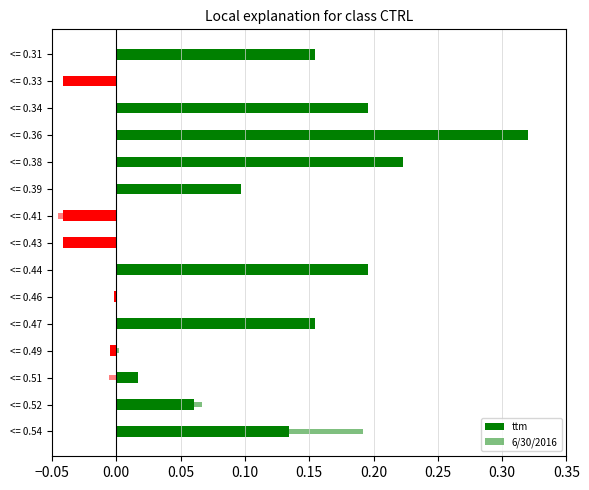

How many data points does each series have?

15